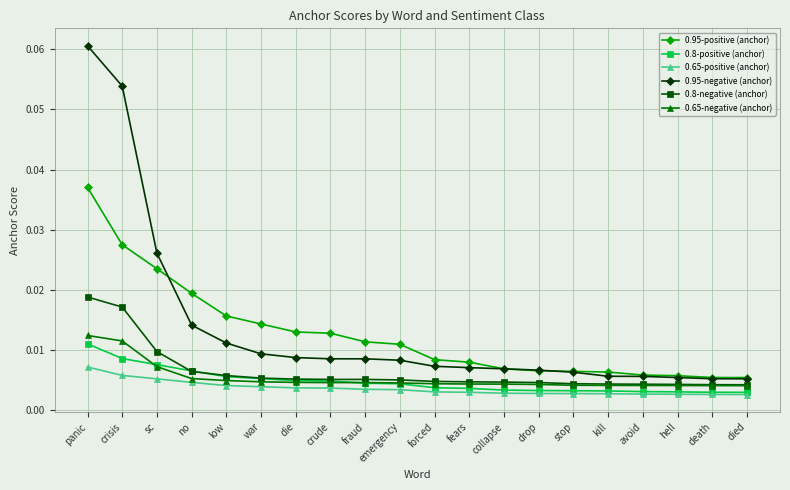

Which category has the highest value across all series?

panic